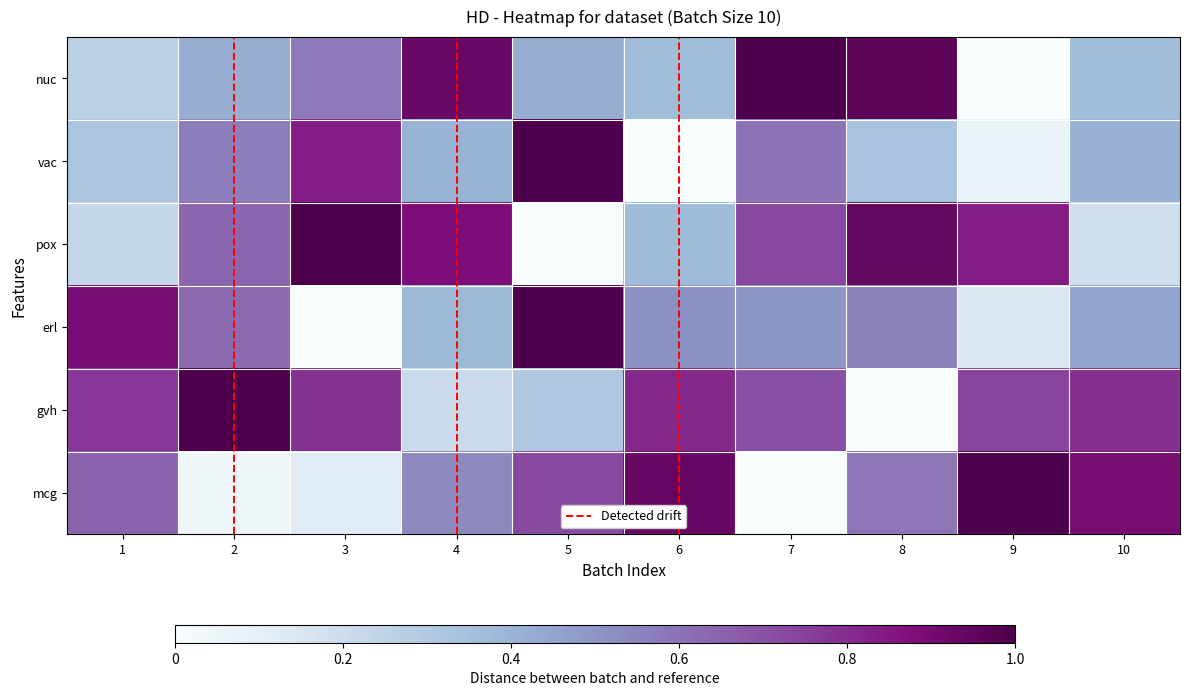

What is the total value across all series at 8?

3.4